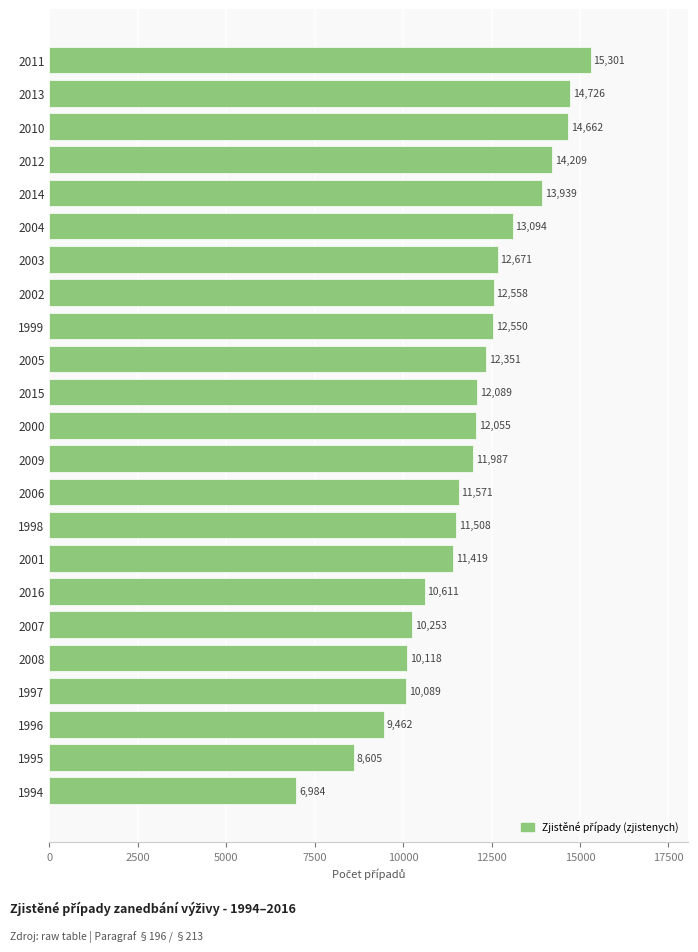

What is the minimum value shown in the chart?

6984